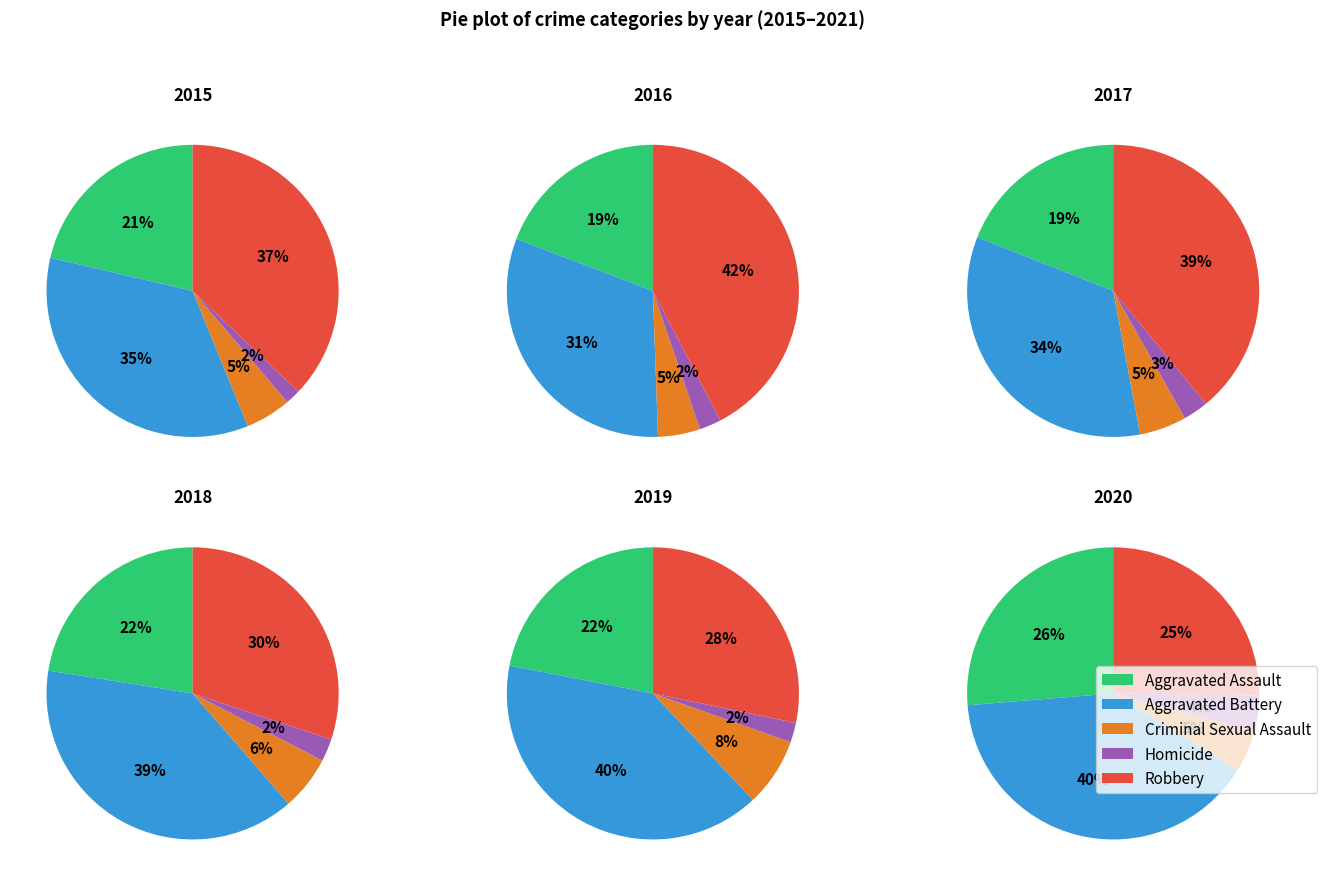

Which has a higher value, Criminal Sexual Assault or Aggravated Assault?

Aggravated Assault